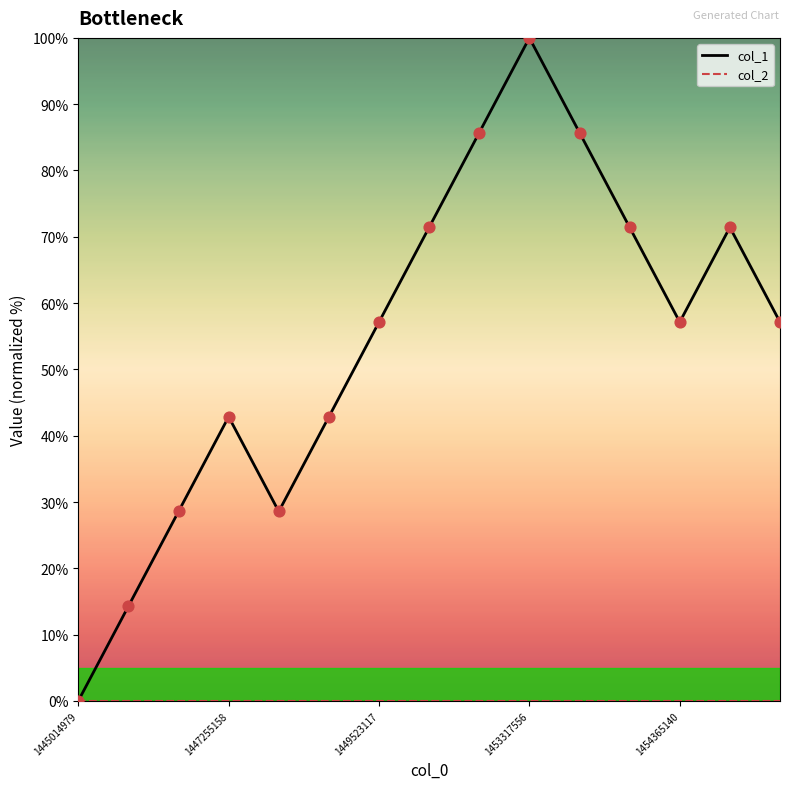

What is the maximum value for col_1?

100.0